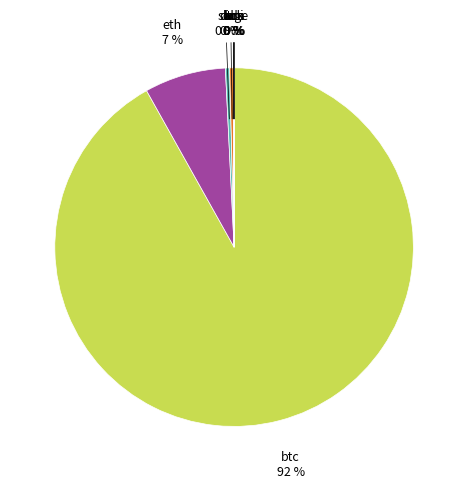

Is there a majority slice in this chart?

Yes